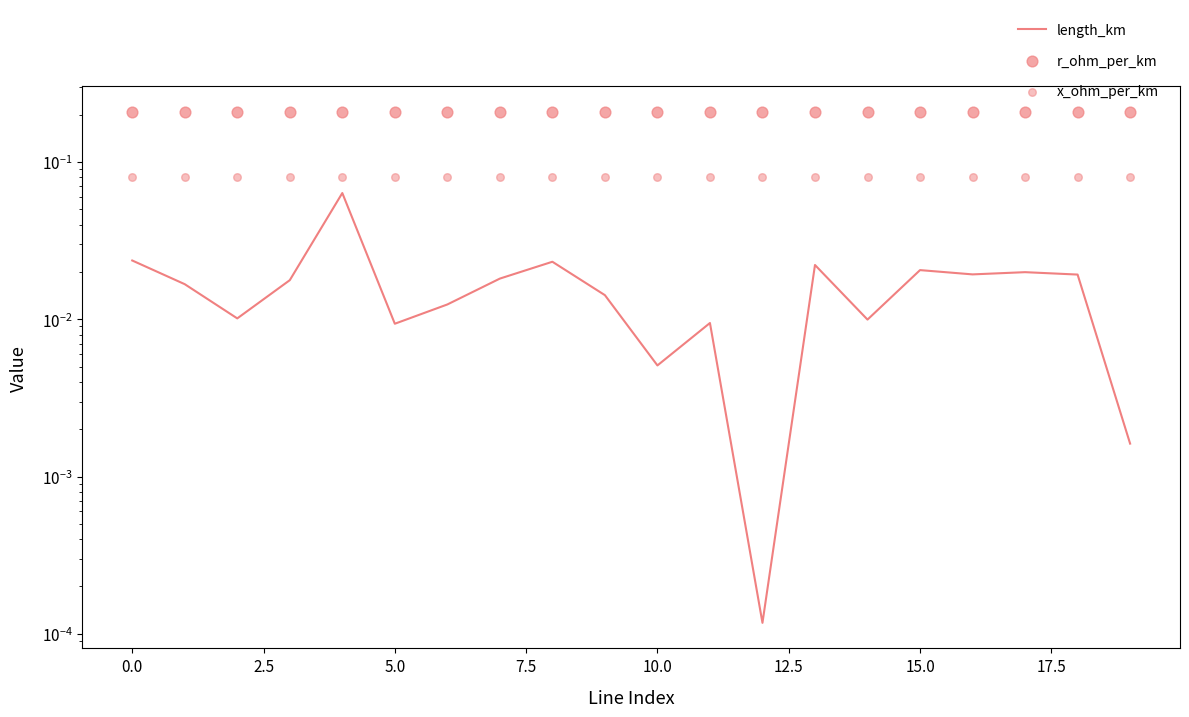

Which series contains the lowest Y value?

length_km